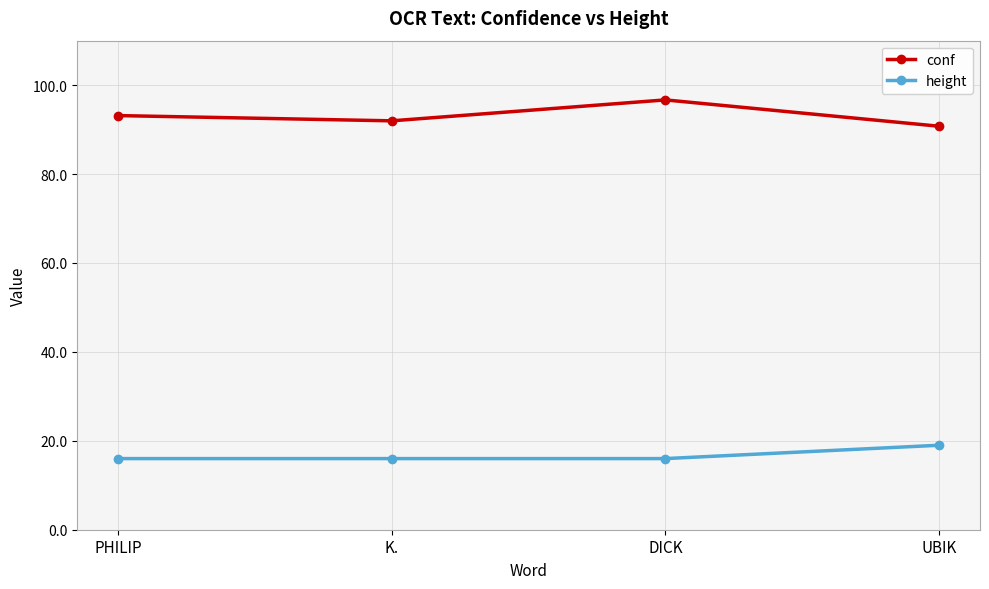

Which label corresponds to the largest value in the chart?

DICK